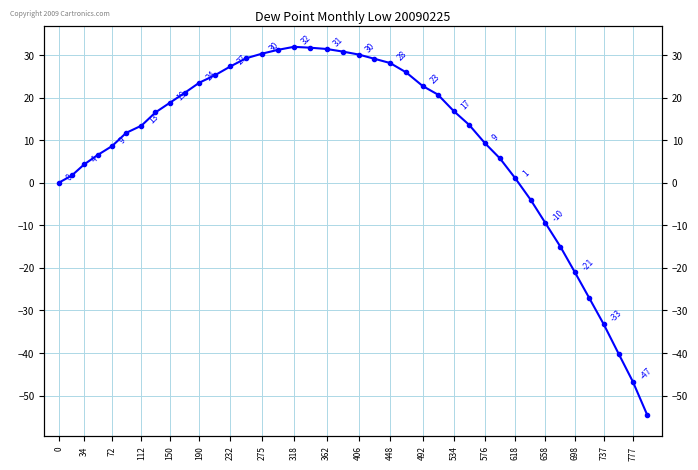

How many negative values are there?

9